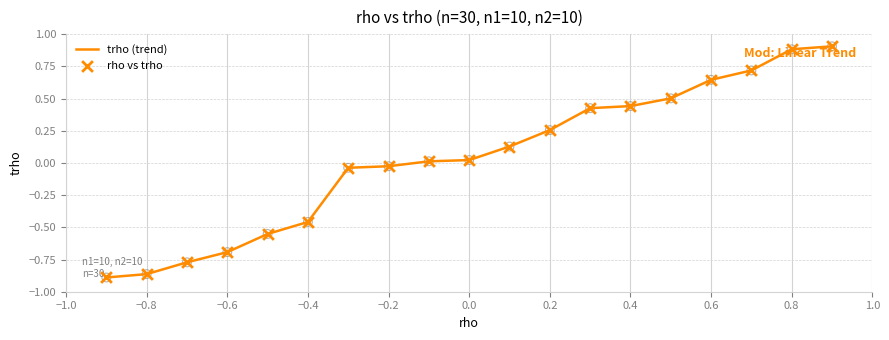

What is the difference between the maximum and minimum values?

1.8